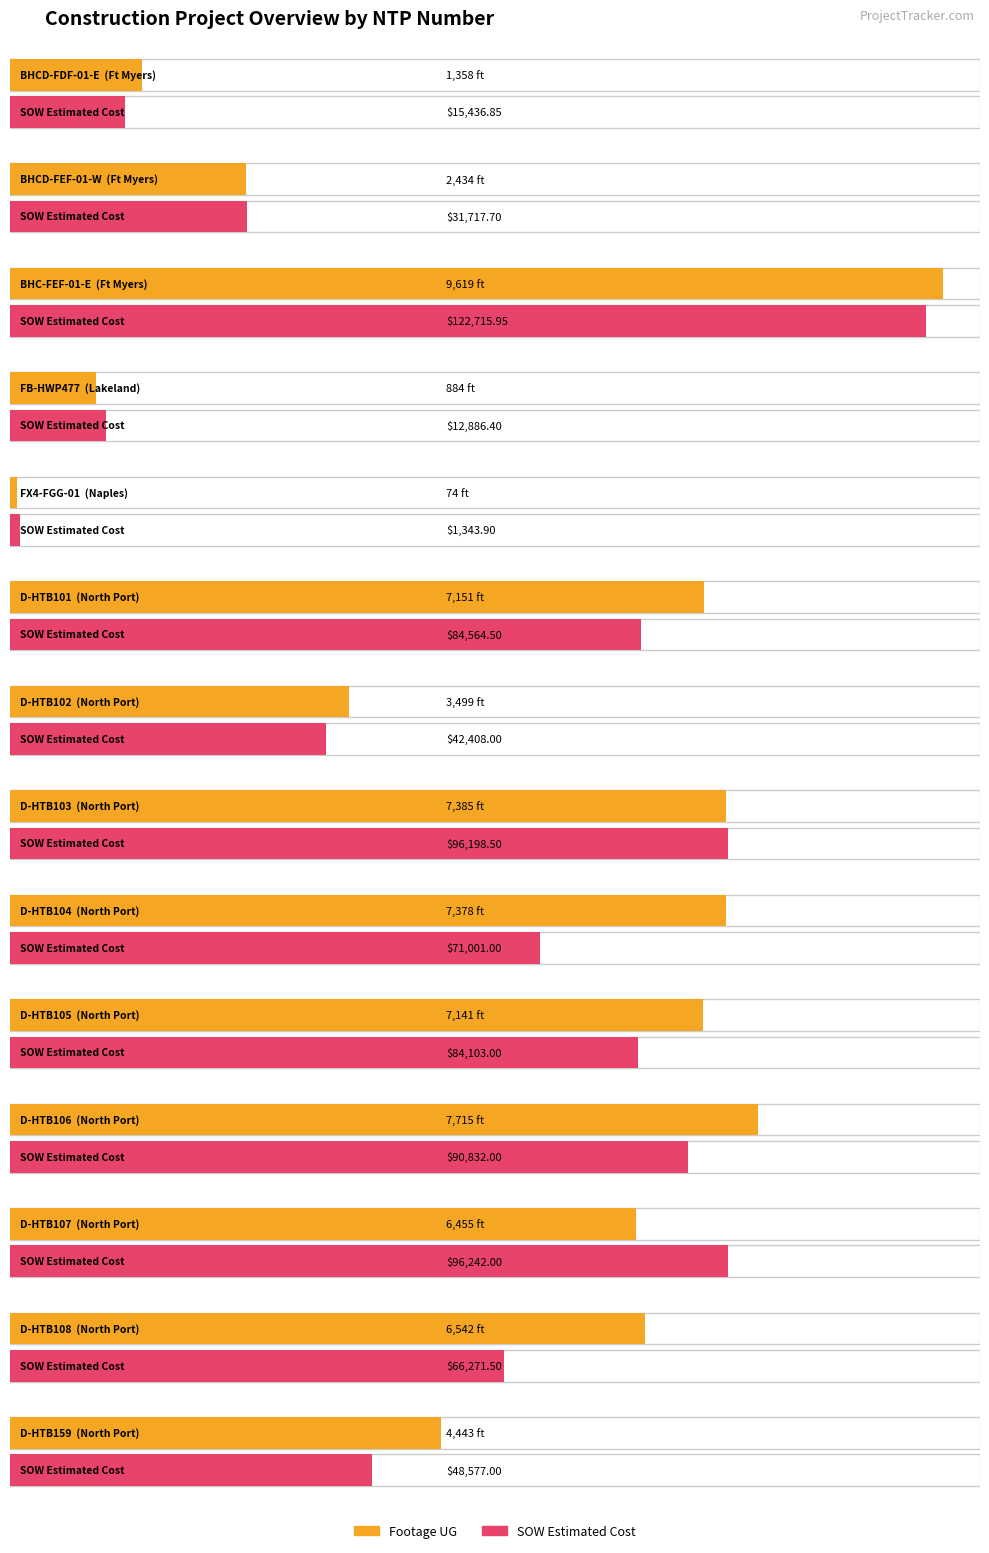

Reading right to left, extract all data points from this chart.

Footage UG: 4443.0	6542.0	6455.0	7715.0	7141.0	7378.0	7385.0	3499.0	7151.0	74.0	884.0	9619.0	2434.0	1358.0
SOW Estimated Cost: 48577.0	66271.5	96242.0	90832.0	84103.0	71001.0	96198.5	42408.0	84564.5	1343.9	12886.4	122715.9	31717.7	15436.9